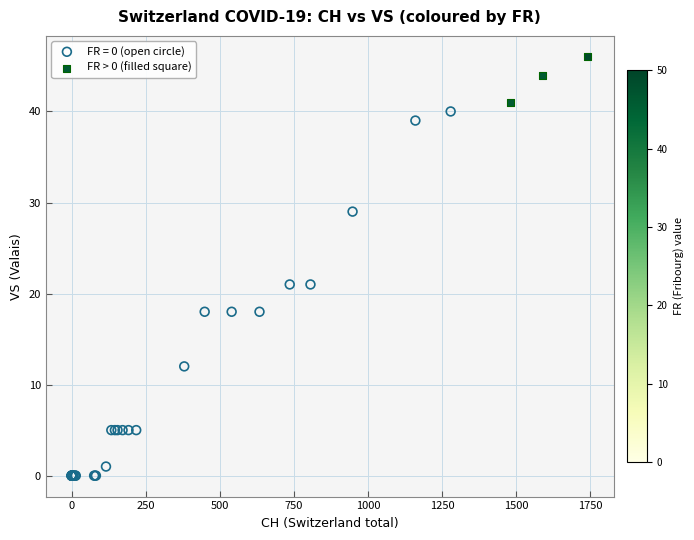

Which series has the largest Y range (max minus min)?

FR = 0 (open circle)